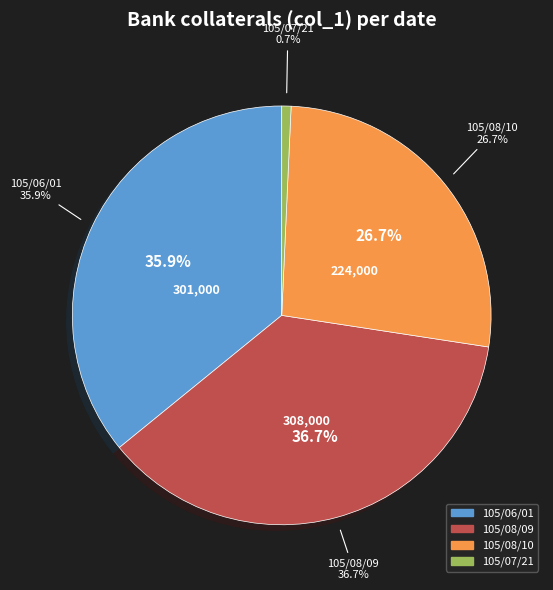

Rank the categories by value from lowest to highest.

105/07/21, 105/08/10, 105/06/01, 105/08/09